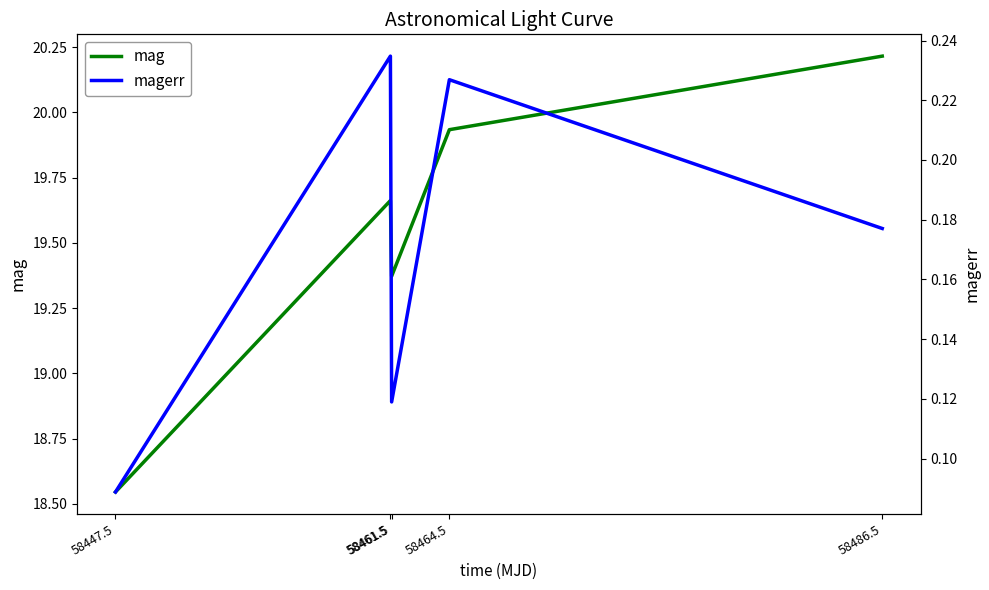

True or false: magerr has more than 2 interior local peaks.

False